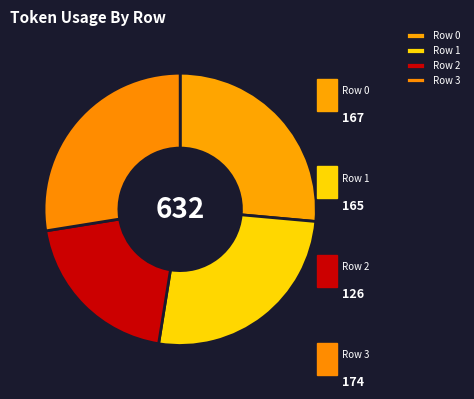

To the nearest percent, what is the combined percentage of Row 1 and Row 2?

46%